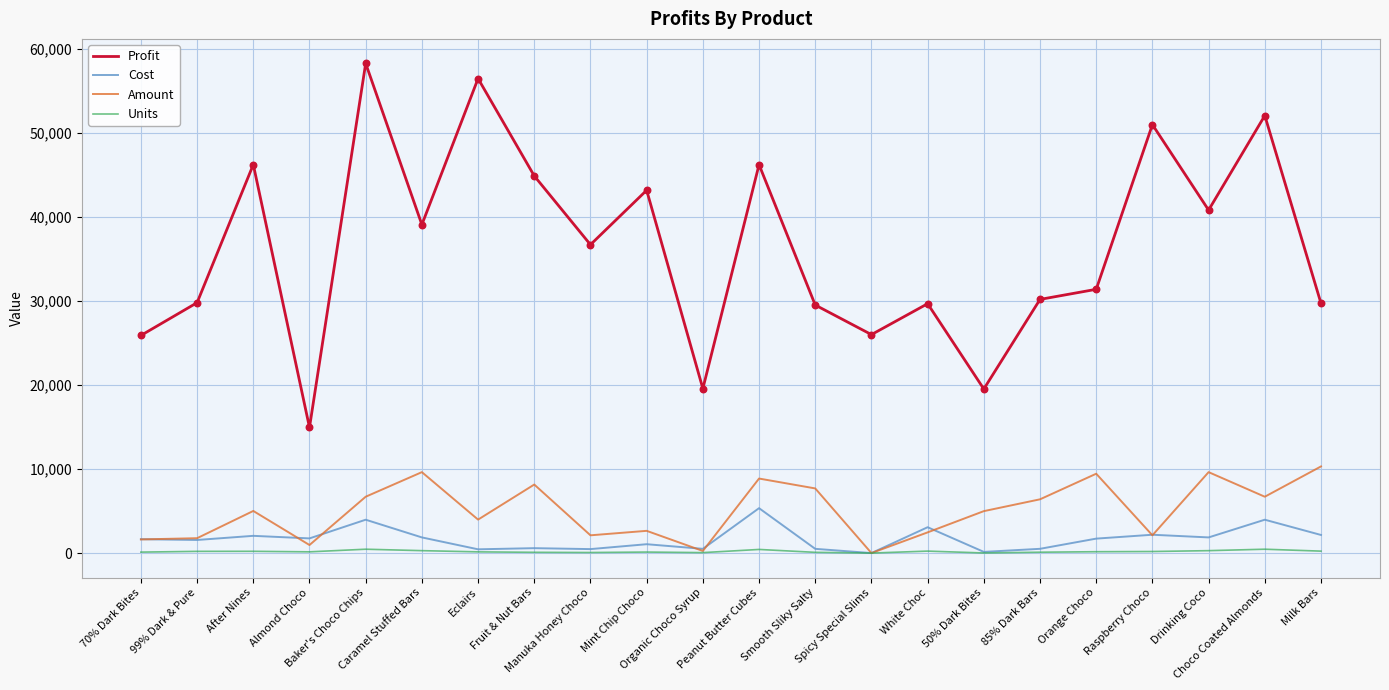

What are all the series names shown in the legend?

Profit, Cost, Amount, Units